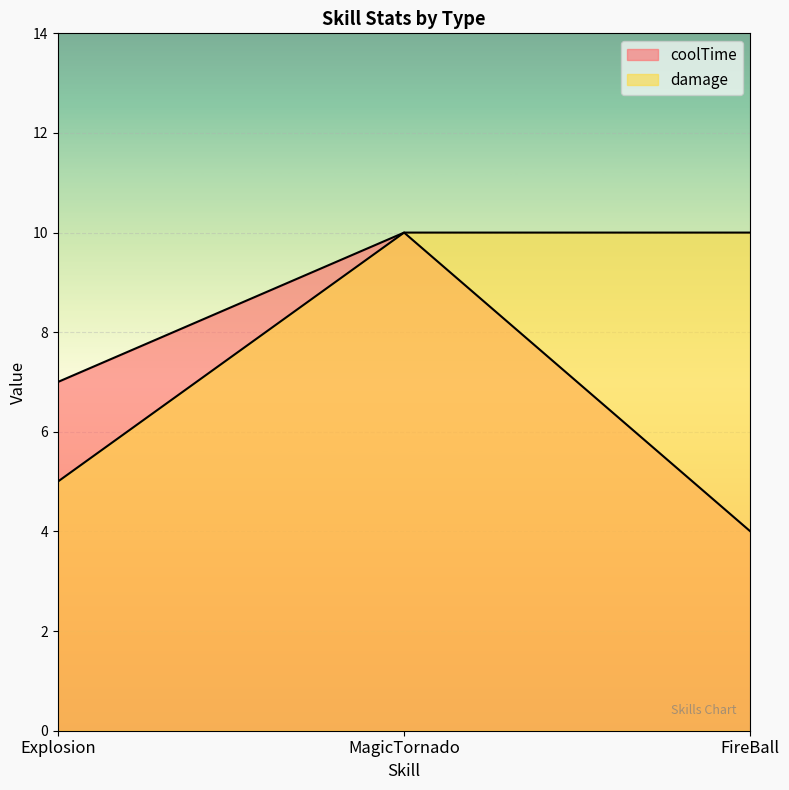

Read the damage value at FireBall.

10